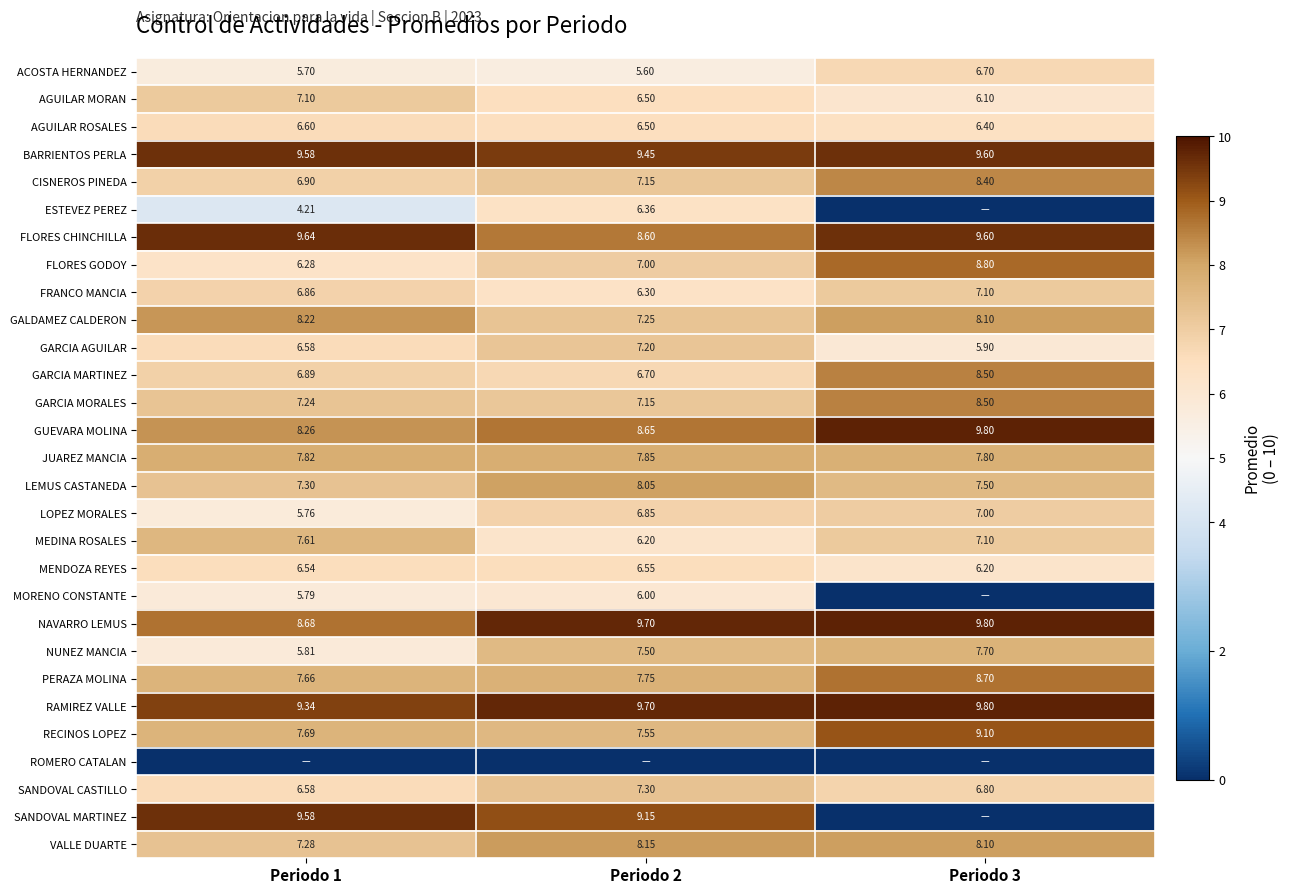

The AGUILAR MORAN series shows 8.9 at Periodo 2. True or false?

False